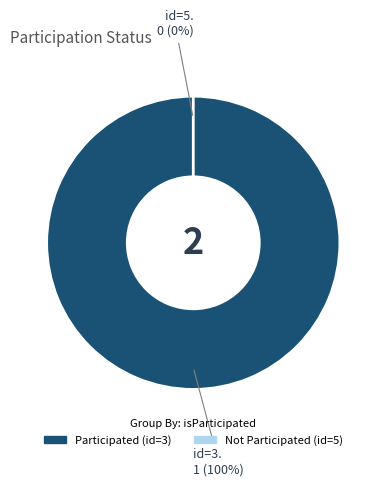

What percentage is the 3 slice, to the nearest percent?

100%